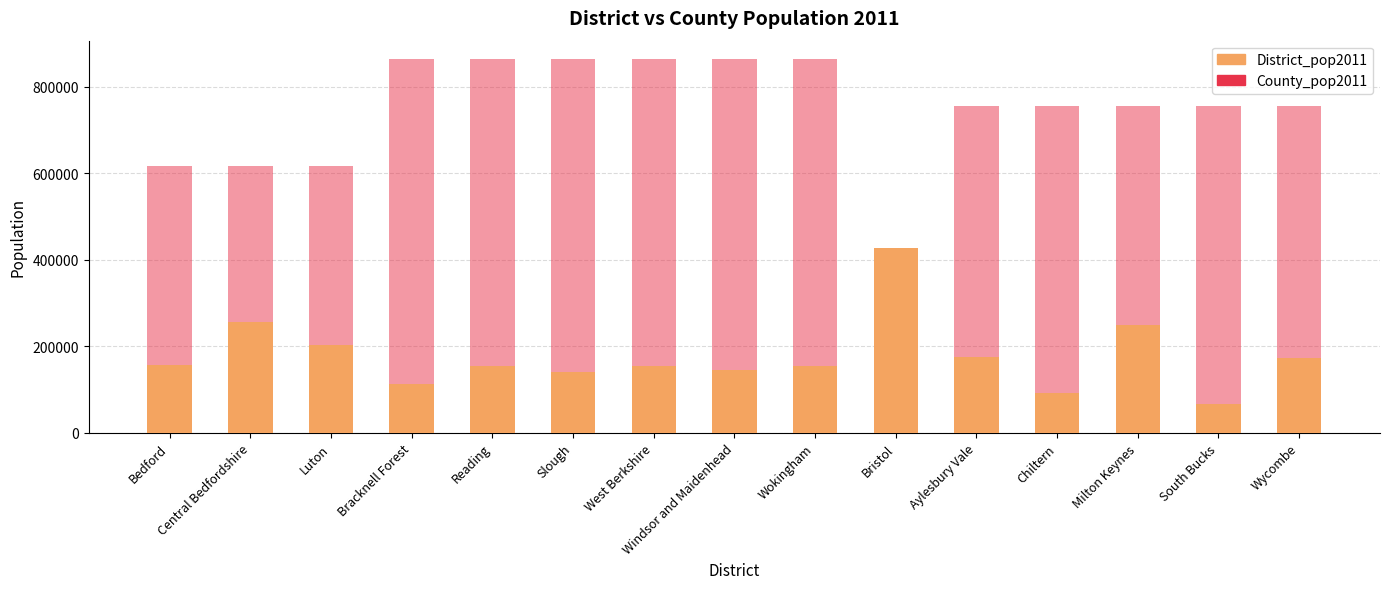

Read the County_pop2011 value at Luton, to the nearest 100.

617000